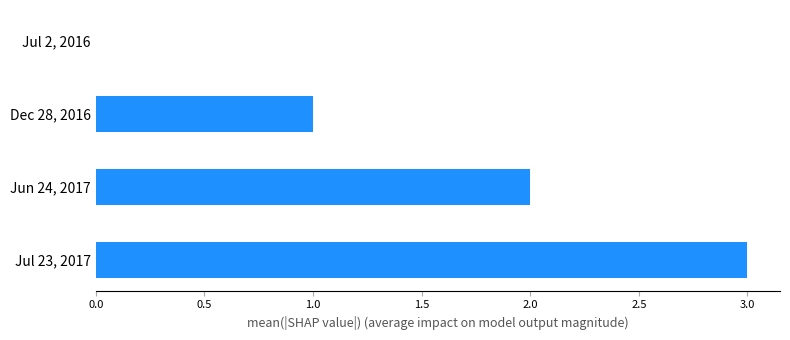

What is the approximate value at Jul 23, 2017?

3